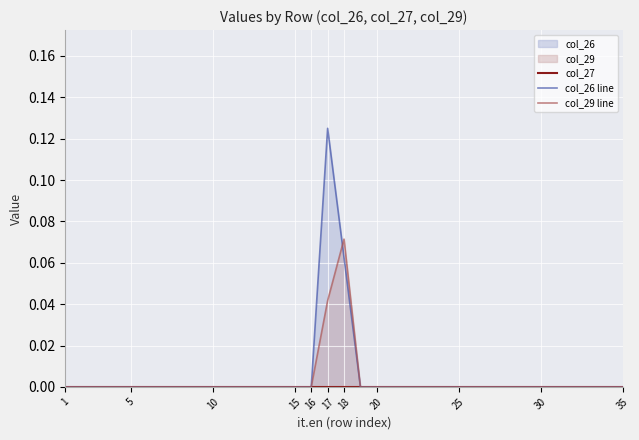

At which label does col_29 line reach its peak?

18